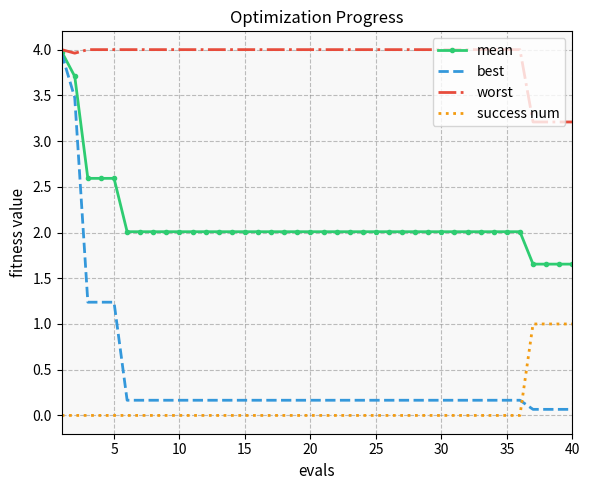

What is the sum of all success num values?

4.0